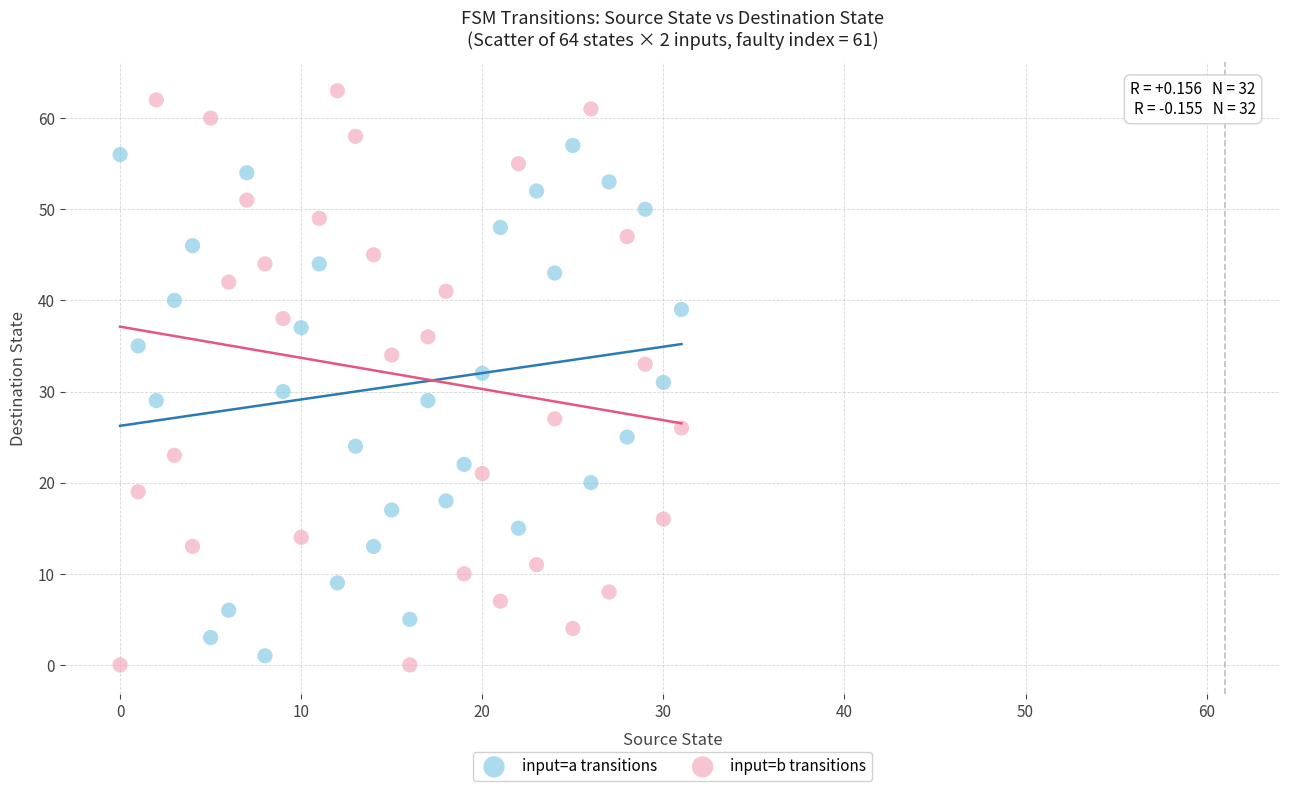

Which series reaches the maximum Y coordinate?

input=b transitions